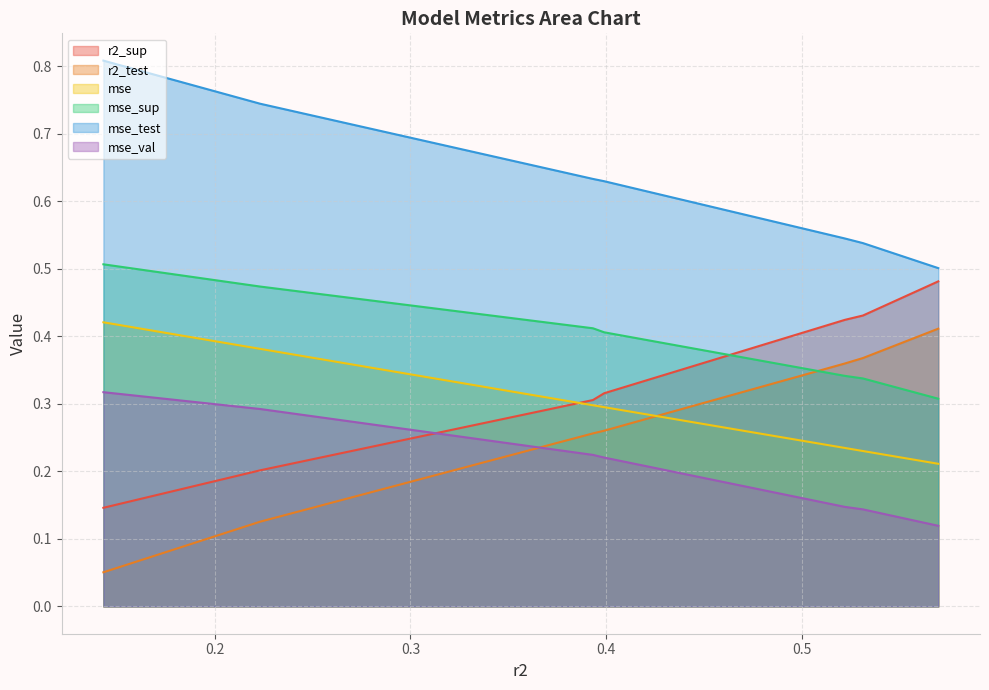

Is it true that r2_sup equals 0.3 at model_3_0_2?

True